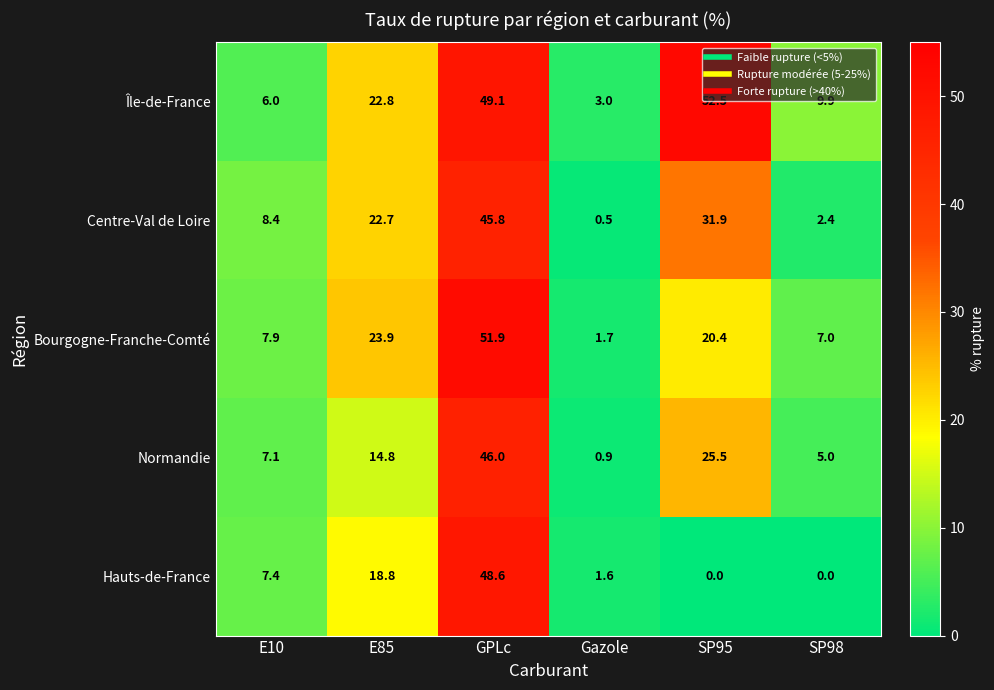

The value of Normandie at Gazole is 0.9. True or false?

True